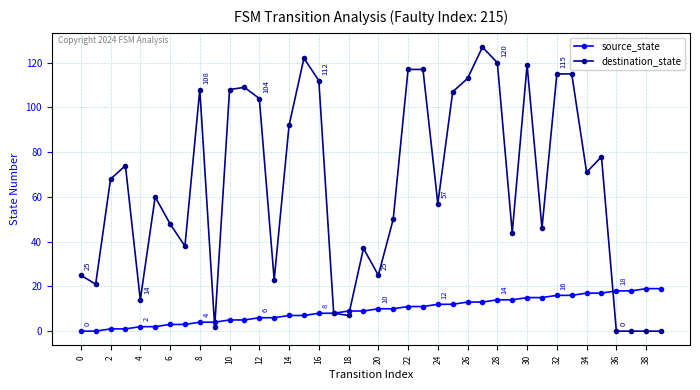

What is the maximum value for destination_state?

127